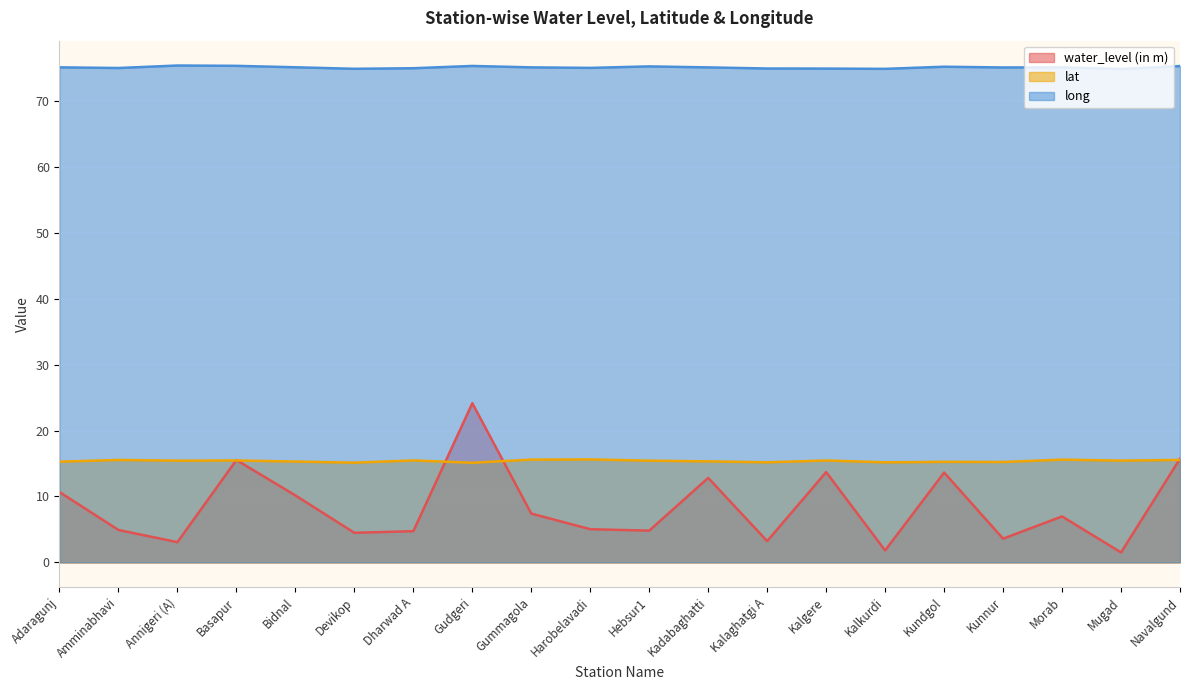

Is it true that long equals 75.4 at Gudgeri?

True